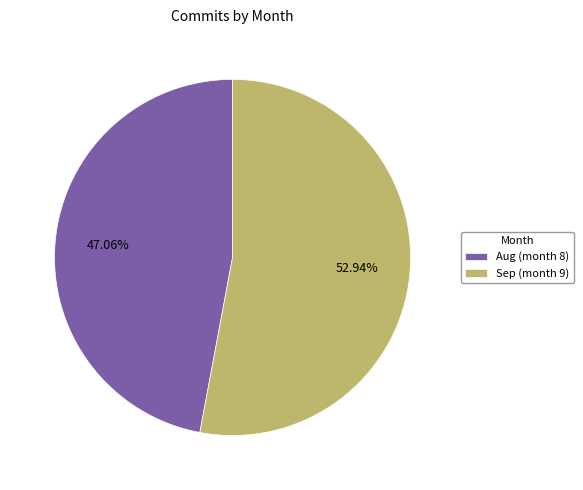

Rank the categories by value from highest to lowest.

Sep (month 9), Aug (month 8)